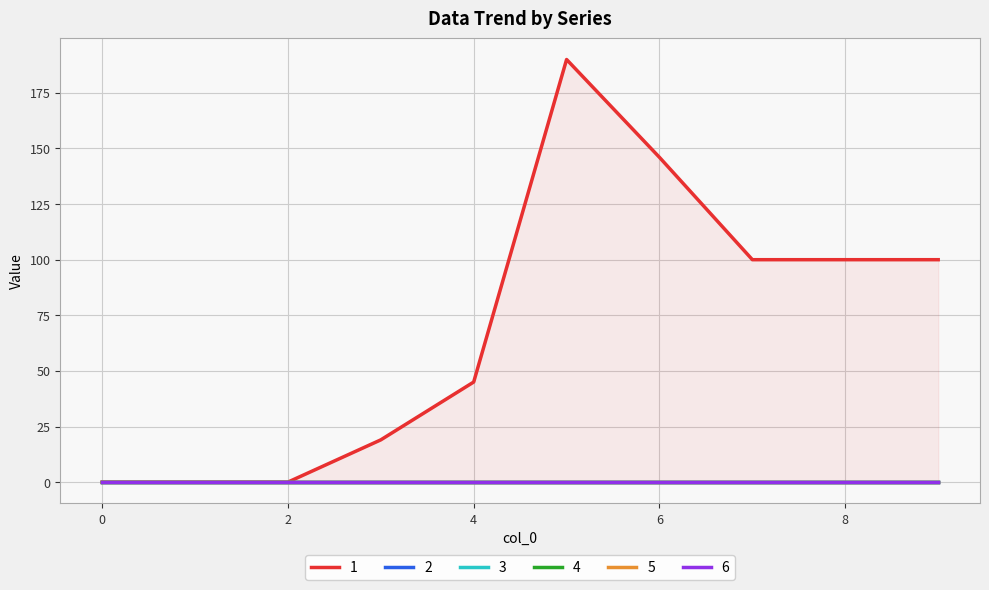

At 0, list the series in order from smallest to largest.

1, 2, 3, 4, 5, 6